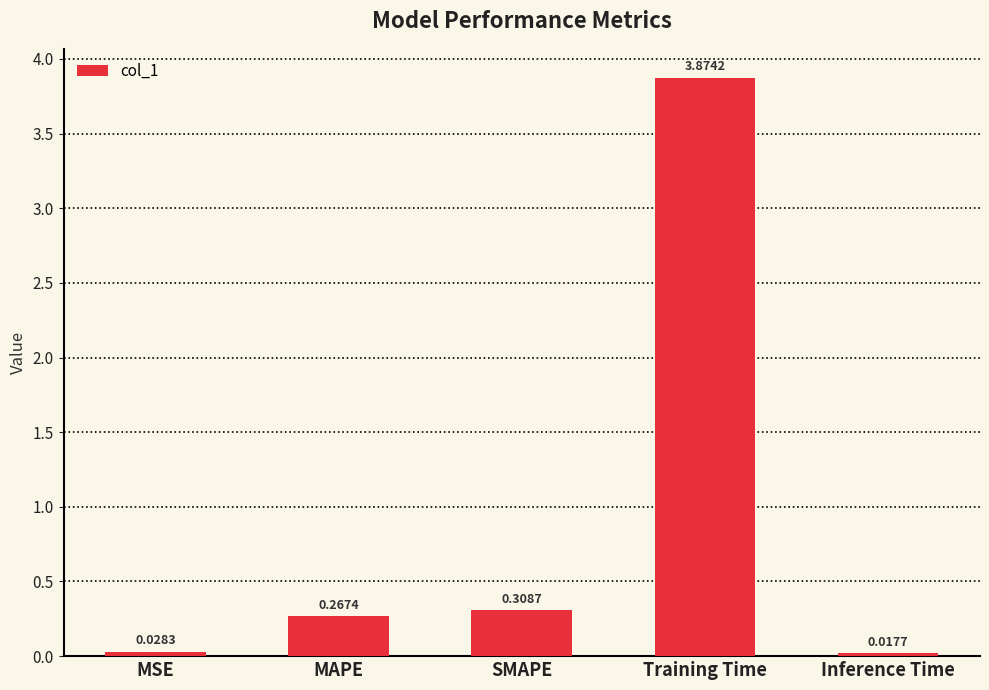

Which category has the lowest value across all series?

Inference Time